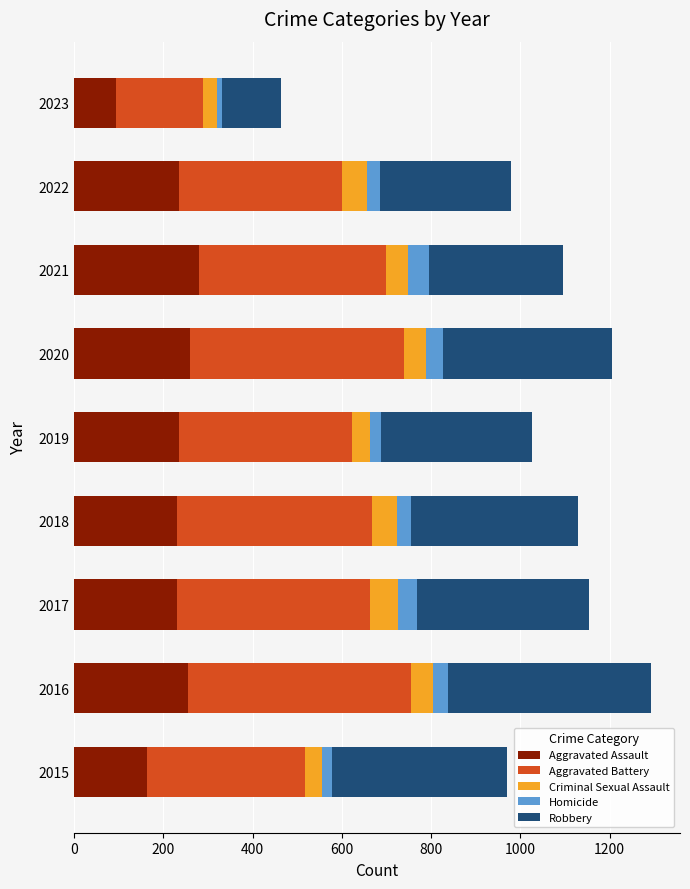

What is the highest value of the Aggravated Assault series?

279